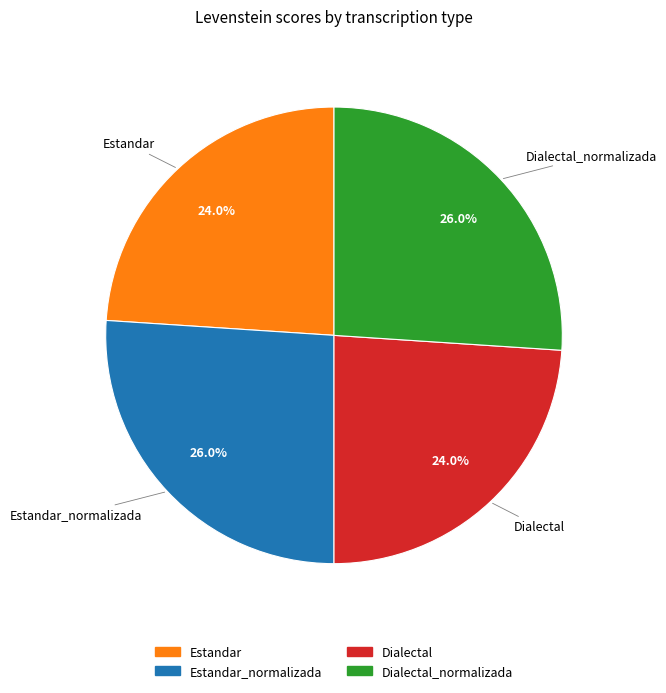

Does any single category account for the majority?

No